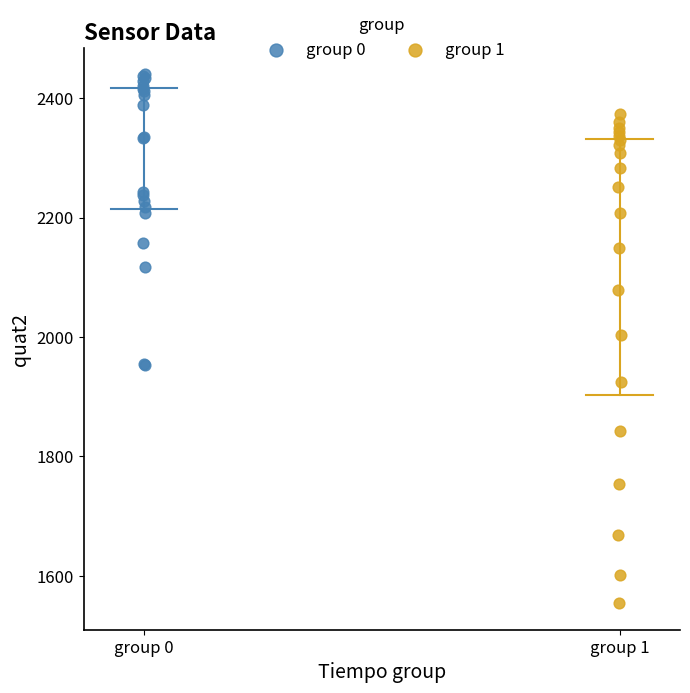

Which series reaches the maximum Y coordinate?

group 0